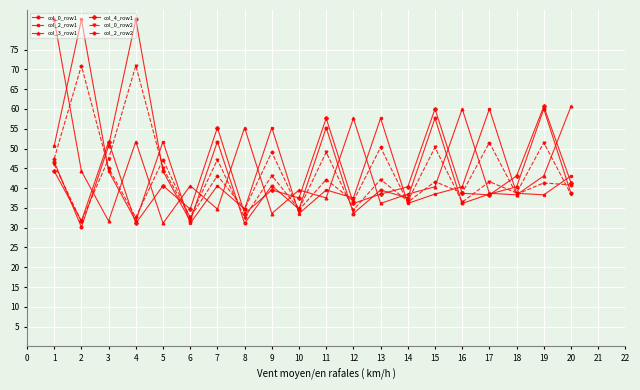

What is the difference between the col_2_row1 values at 4 and 14?

4.5